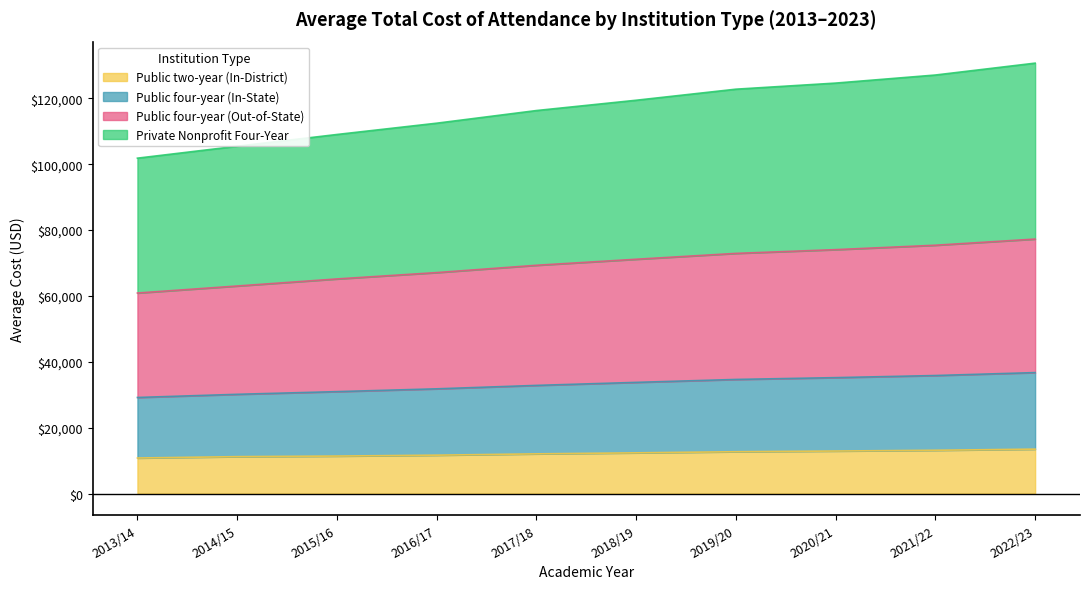

What is the minimum value for Public two-year (In-District)?

10781